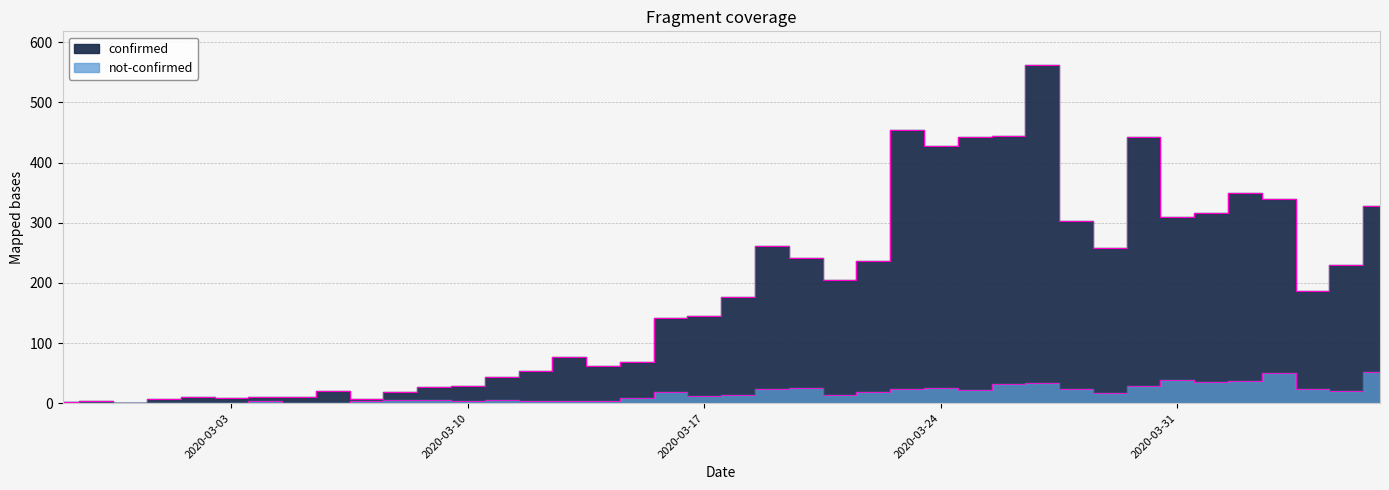

At which category does not-confirmed reach its first local peak?

2020-03-04